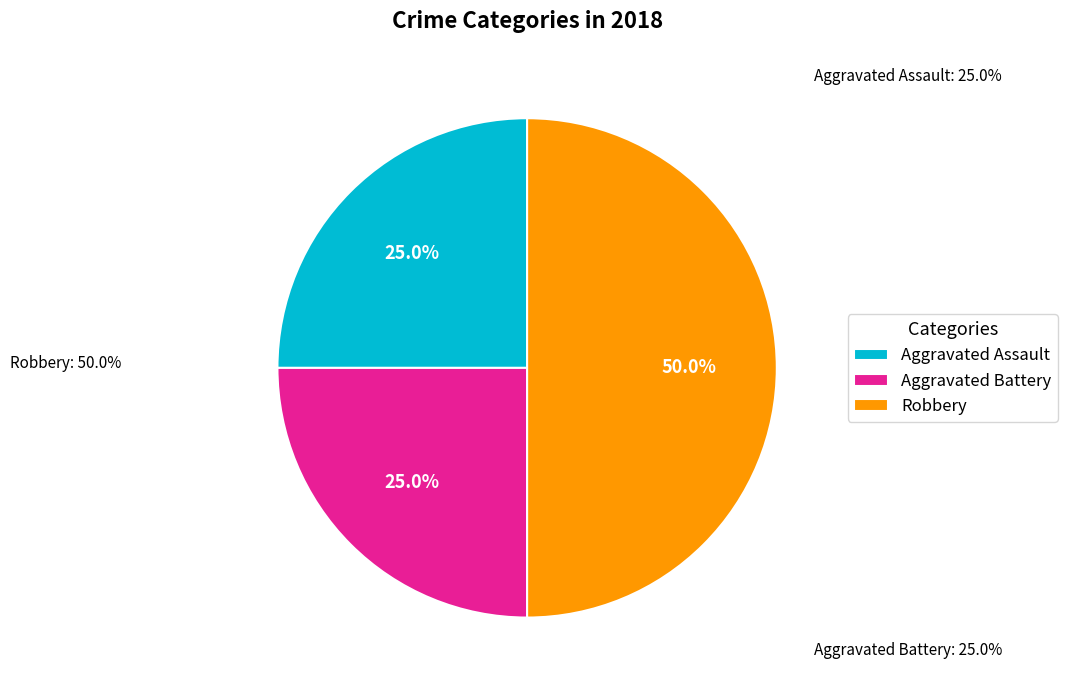

To the nearest percent, what is the average slice percentage?

33%